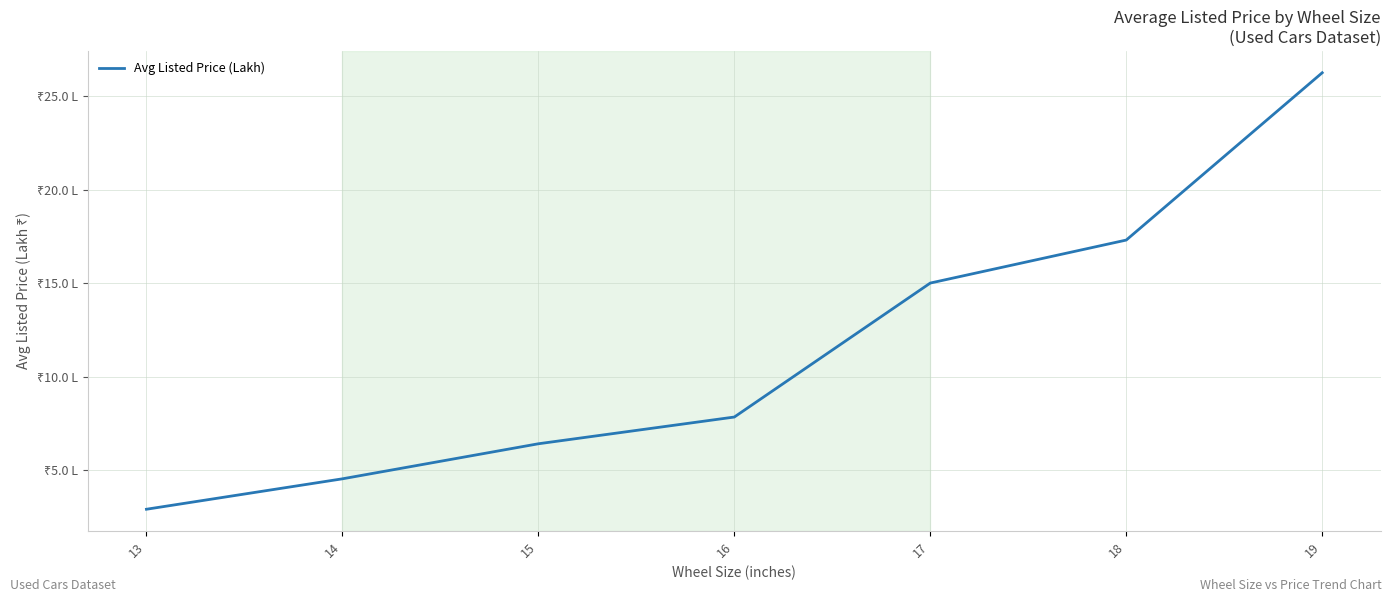

Rank the categories by value from lowest to highest.

13, 14, 15, 16, 17, 18, 19